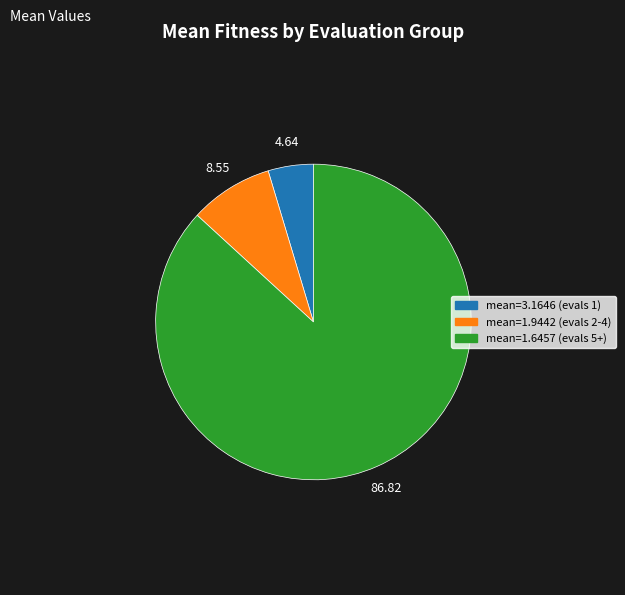

Does any single category account for the majority?

Yes